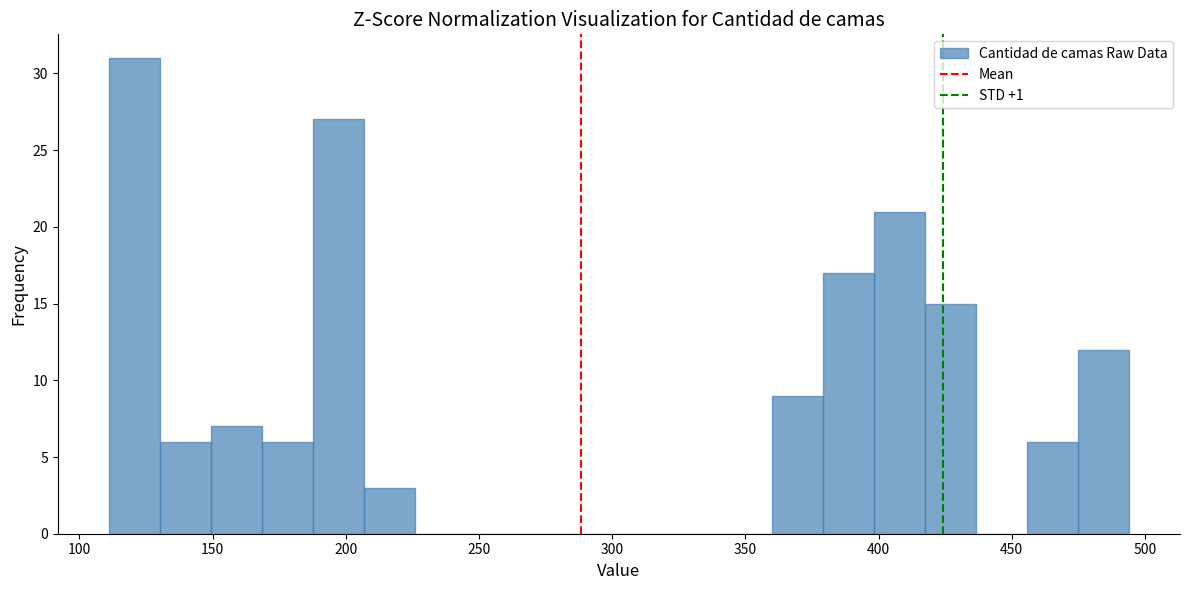

Read against the x-axis, roughly where is the centre of the tallest bar?

120